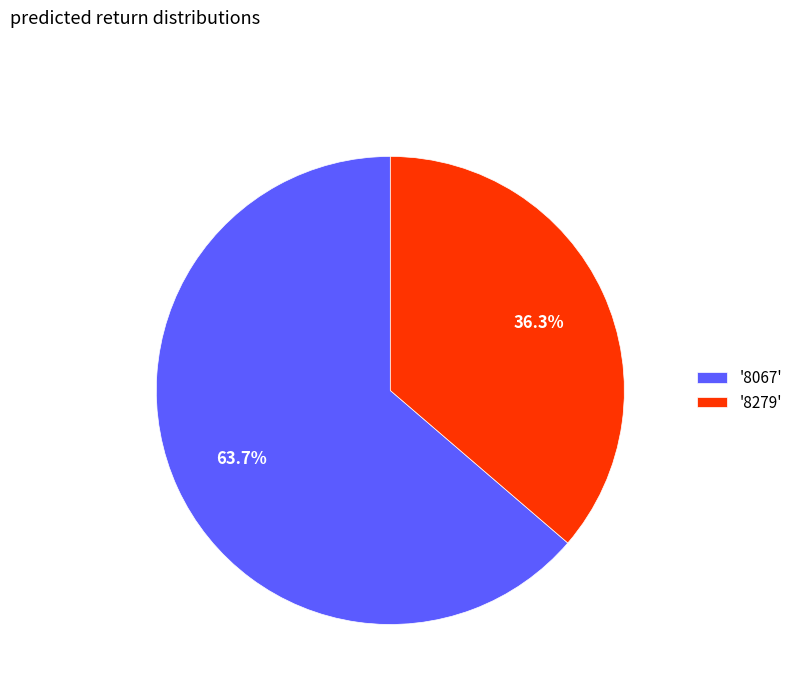

Which category has the smallest portion of the pie?

'8279'